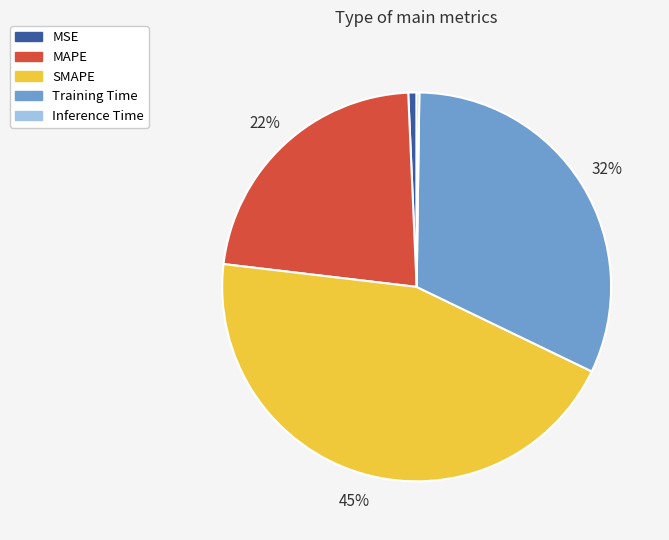

To the nearest percent, what is the combined percentage of Training Time and MAPE?

54%